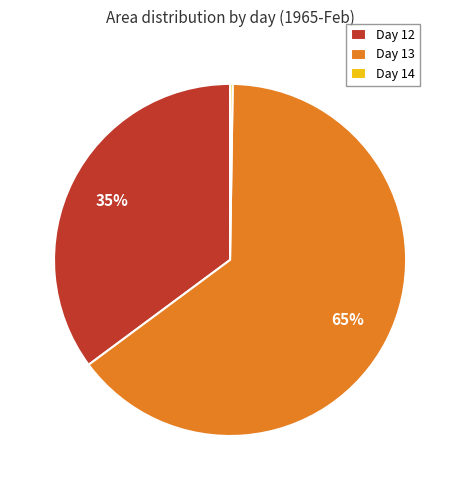

Which category has the biggest portion of the pie?

Day 13